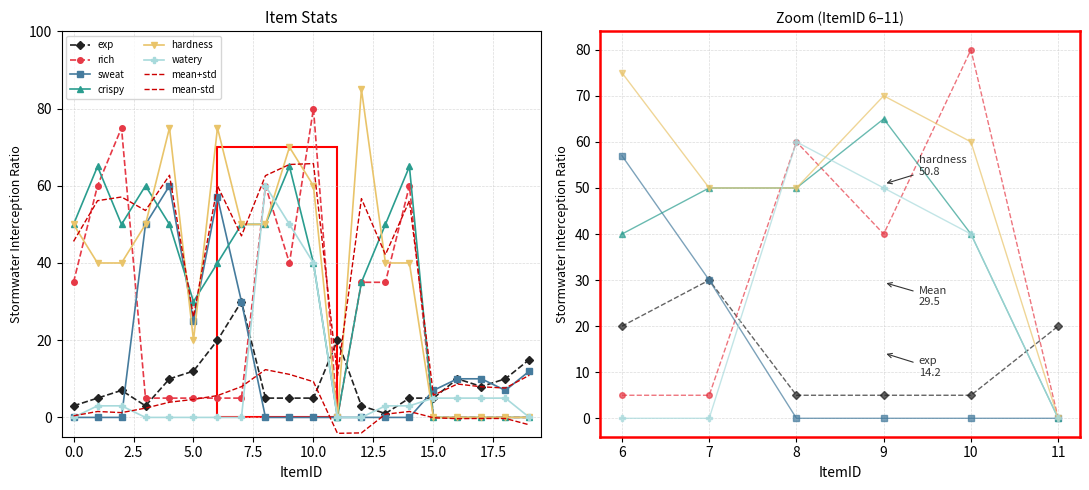

Reading left to right, what are all the values shown in this chart?

exp: 0=3	1=5	2=7	3=3	4=10	5=12	6=20	7=30	8=5	9=5	10=5	11=20	12=3	13=1	14=5	15=5	16=10	17=8	18=10	19=15
rich: 0=35	1=60	2=75	3=5	4=5	5=5	6=5	7=5	8=60	9=40	10=80	11=0	12=35	13=35	14=60	15=0	16=0	17=0	18=0	19=0
sweat: 0=0	1=0	2=0	3=50	4=60	5=25	6=57	7=30	8=0	9=0	10=0	11=0	12=0	13=0	14=0	15=7	16=10	17=10	18=7	19=12
crispy: 0=50	1=65	2=50	3=60	4=50	5=30	6=40	7=50	8=50	9=65	10=40	11=0	12=35	13=50	14=65	15=0	16=0	17=0	18=0	19=0
hardness: 0=50	1=40	2=40	3=50	4=75	5=20	6=75	7=50	8=50	9=70	10=60	11=0	12=85	13=40	14=40	15=0	16=0	17=0	18=0	19=0
watery: 0=0	1=3	2=3	3=0	4=0	5=0	6=0	7=0	8=60	9=50	10=40	11=0	12=0	13=3	14=3	15=5	16=5	17=5	18=5	19=0